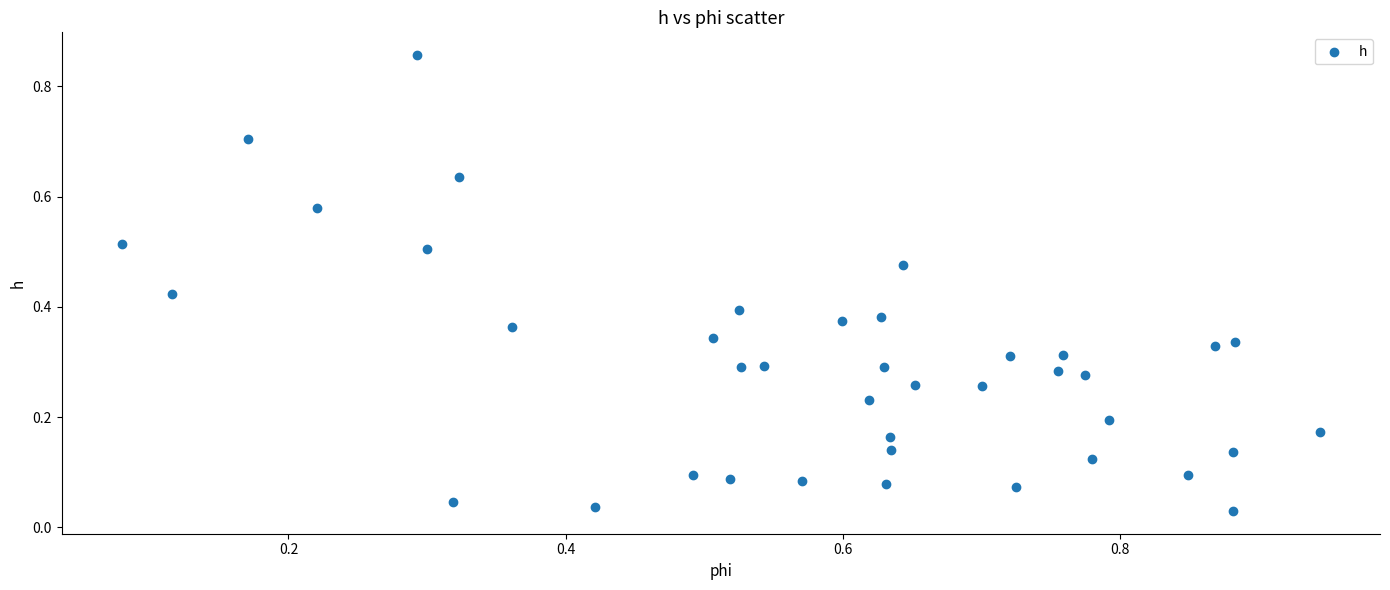

What is the range of Y values (max minus min)?

0.8